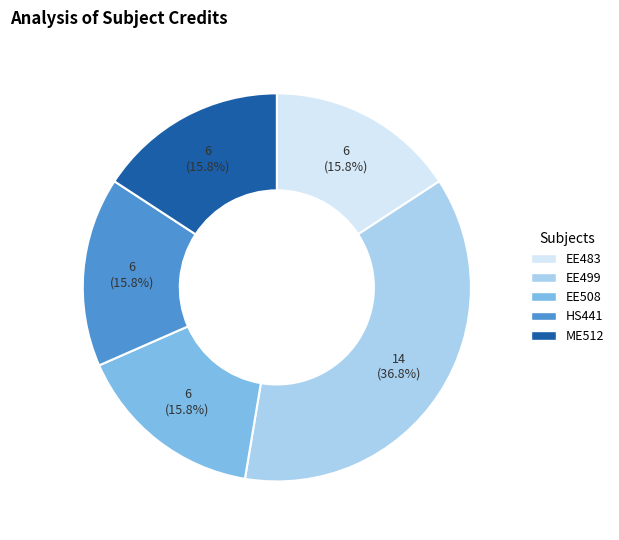

What percentage is the ME512 slice, to the nearest percent?

16%